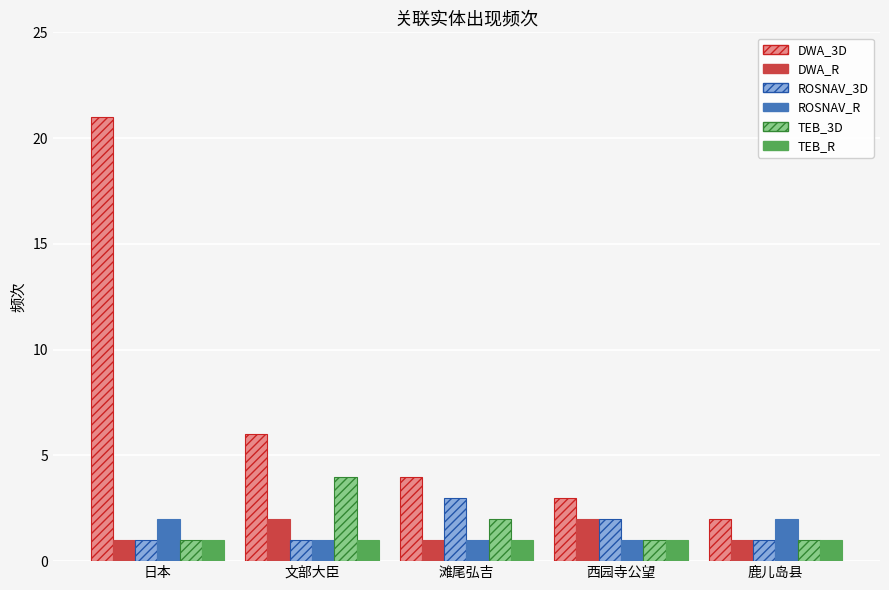

Does the chart contain any negative values?

No